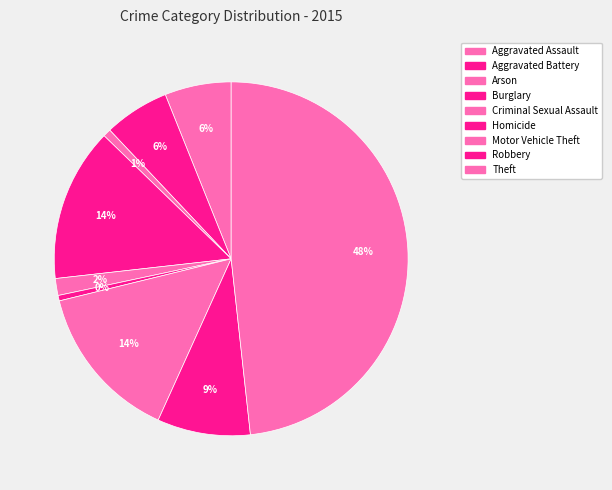

How many slices are in this pie chart?

9